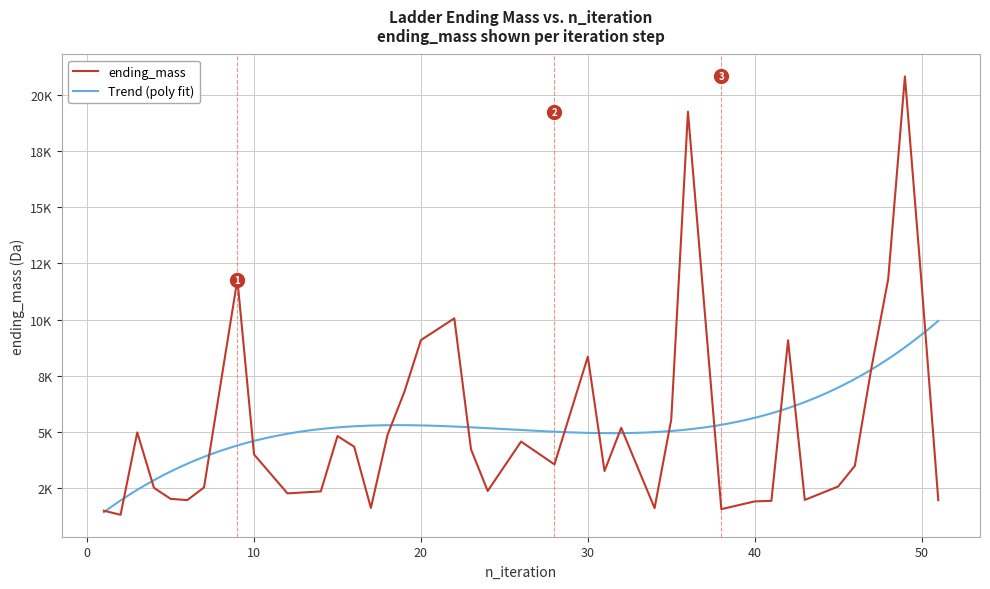

True or false: the data shows 6458.9 at 14.

False